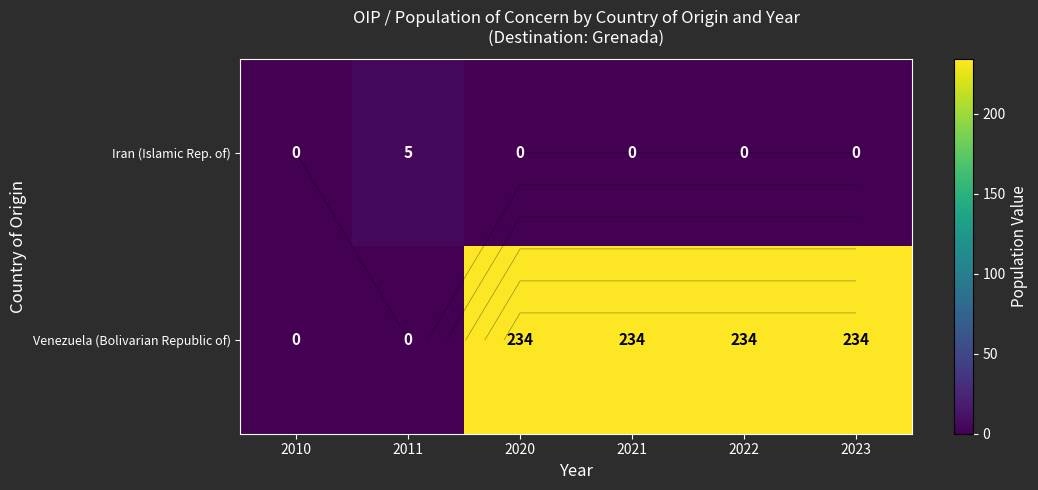

Which series has the largest total across all categories?

Venezuela (Bolivarian Republic of)